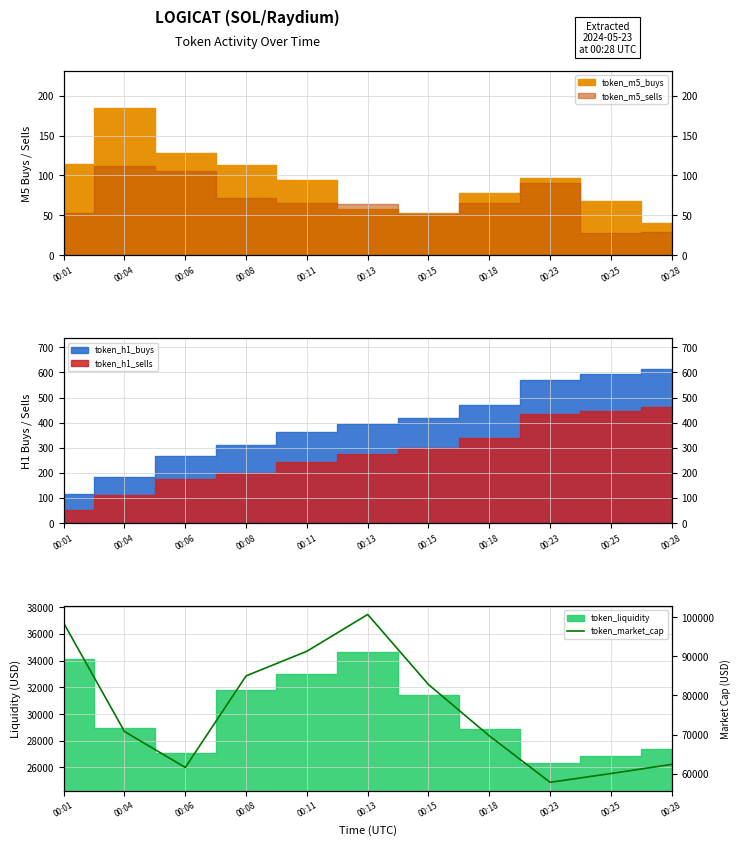

What is the difference between the maximum and minimum values?

42825